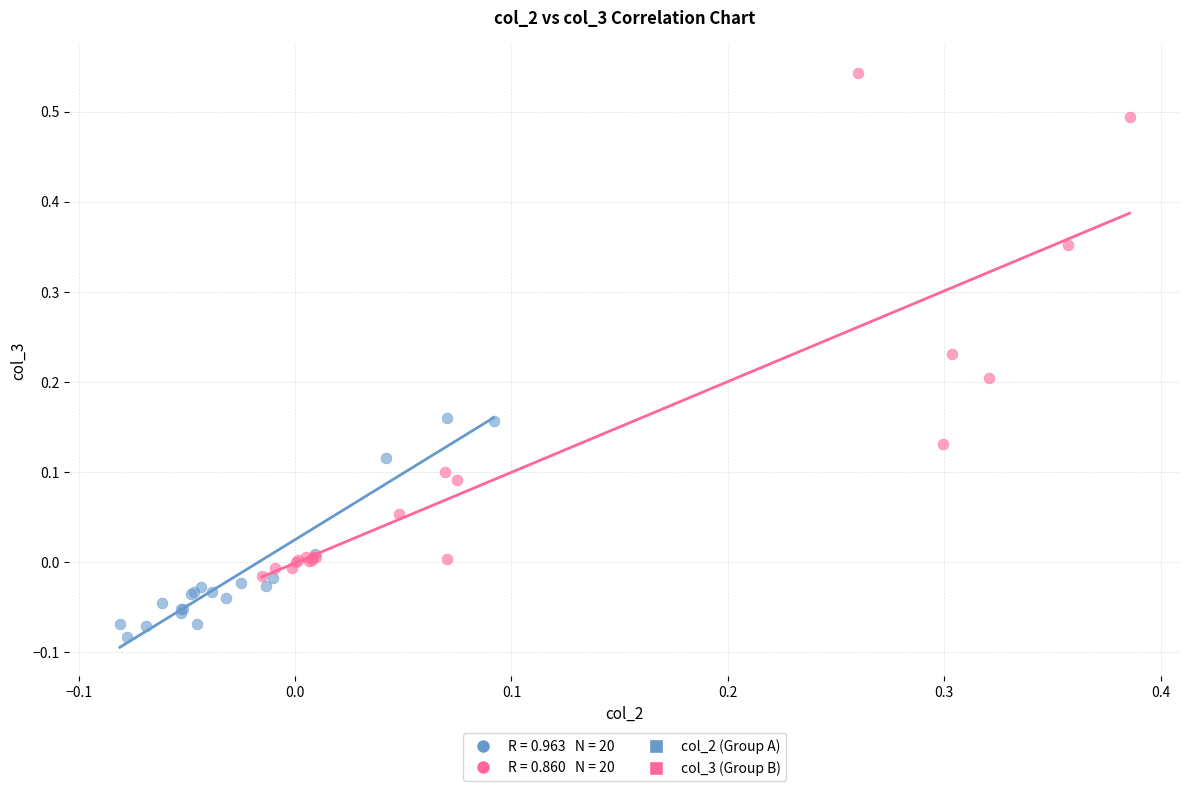

Which series has the largest Y range (max minus min)?

col_3 (Group B)